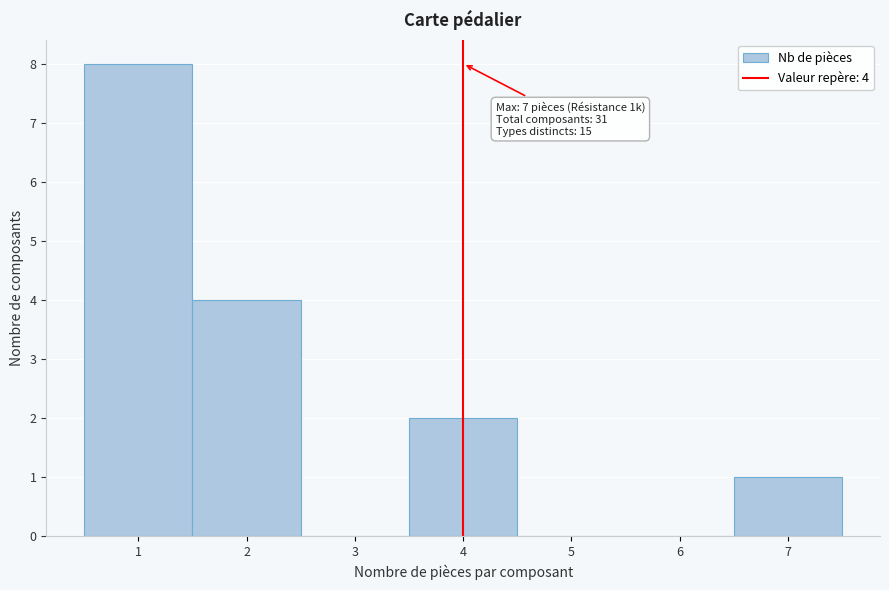

Over which range of the x-axis is the bar tallest?

0.5 to 1.5